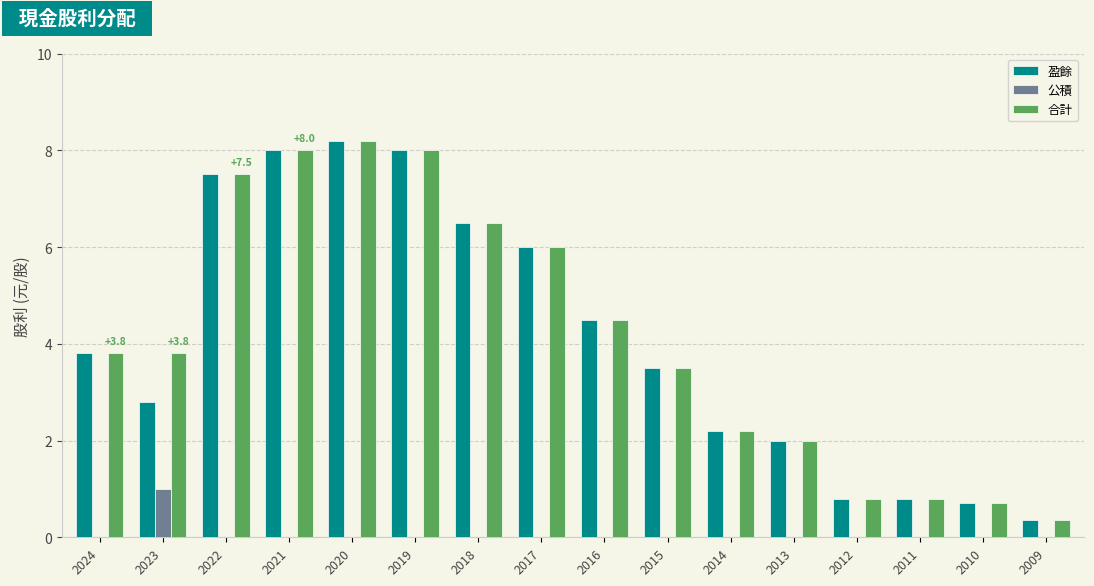

Is it true that 公積 equals 0.5 at 2015?

False